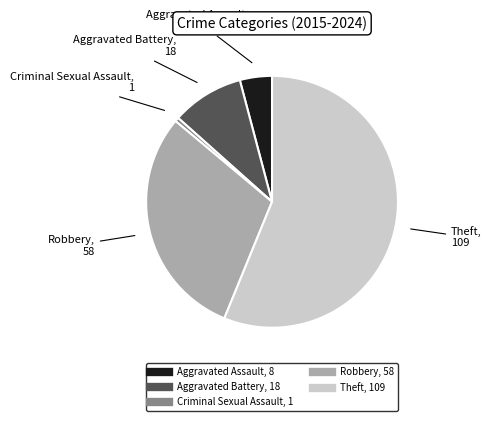

Which slice is the largest?

Theft